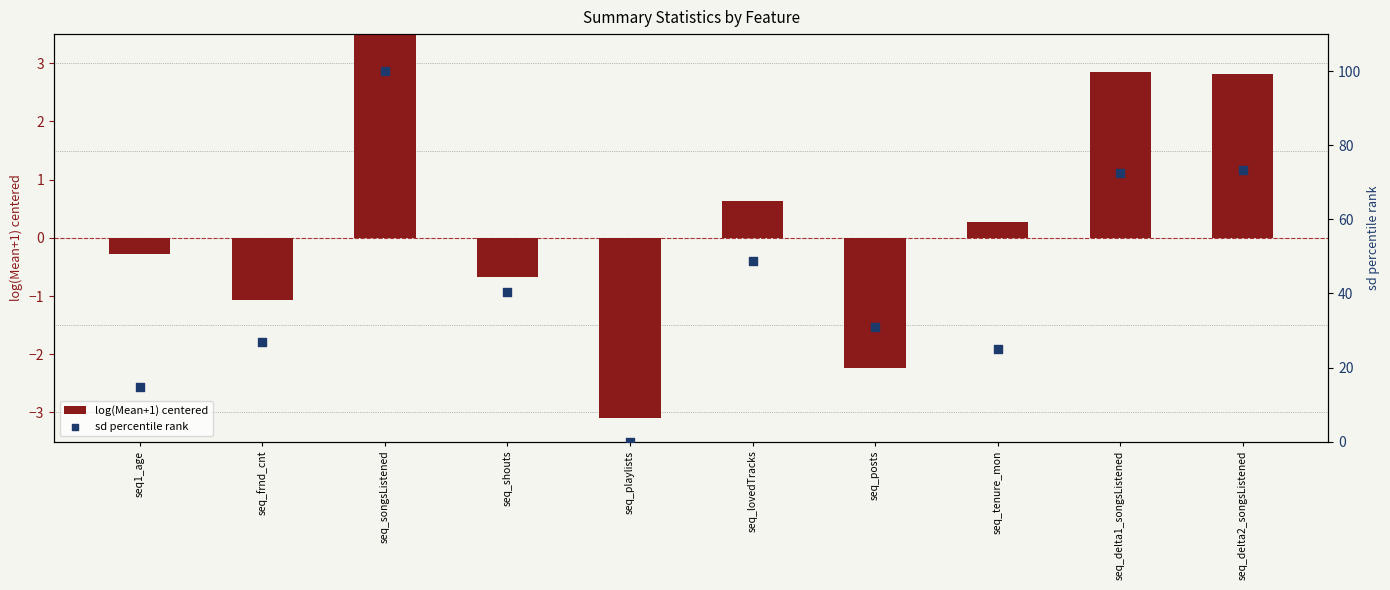

Which series contains the highest Y value?

sd percentile rank